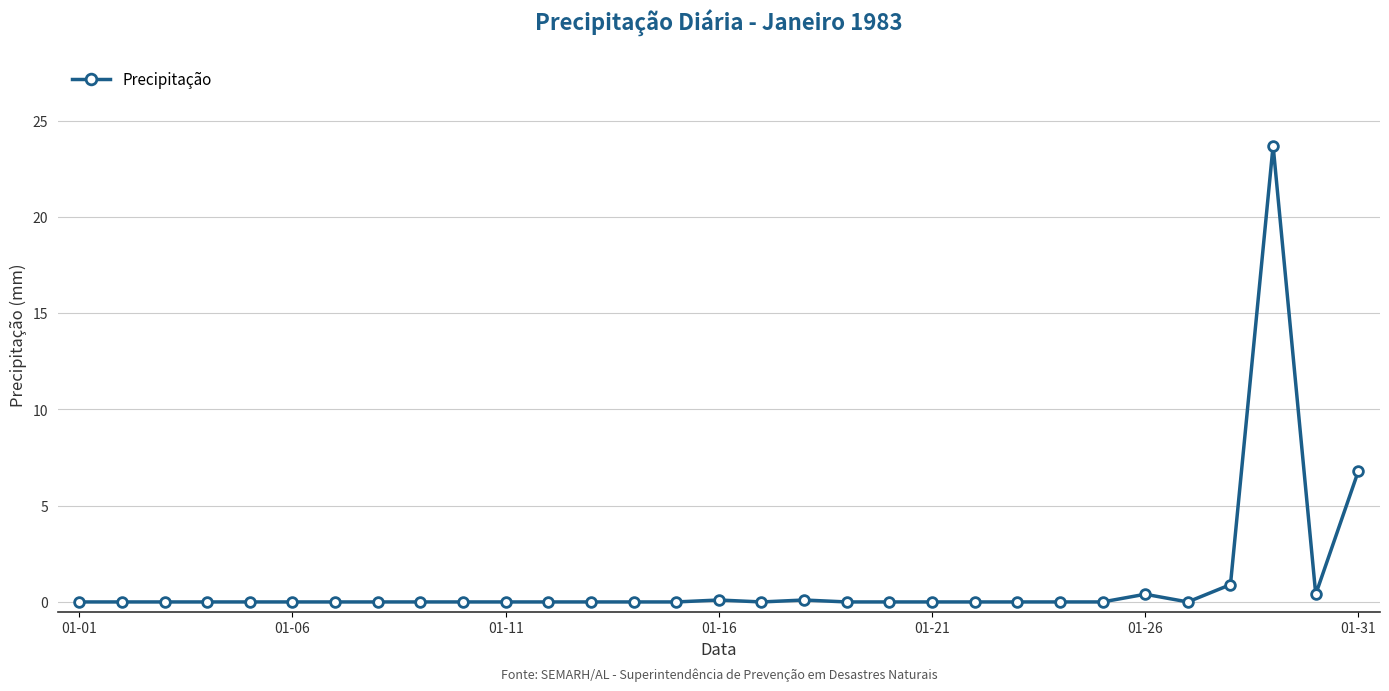

What is the maximum value shown in the chart?

23.7